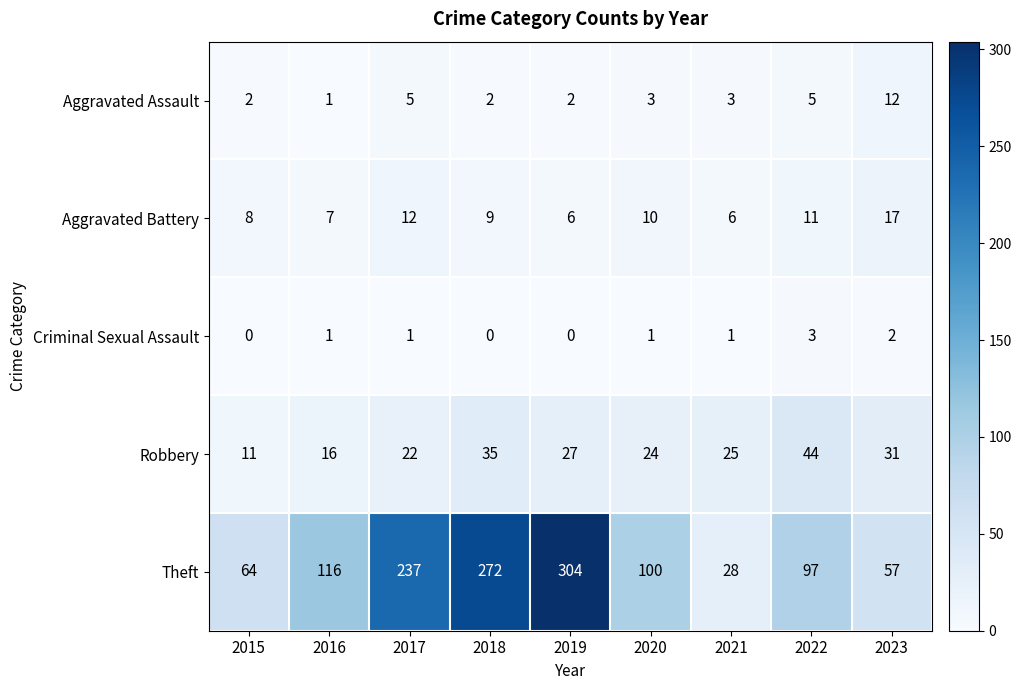

What is the difference between the maximum and minimum values in the Theft series?

276